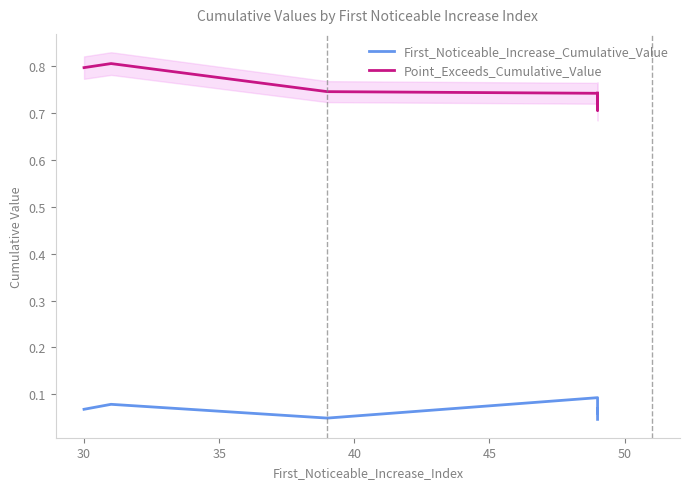

True or false: Point_Exceeds_Cumulative_Value has more than 1 points higher than both neighbors.

False